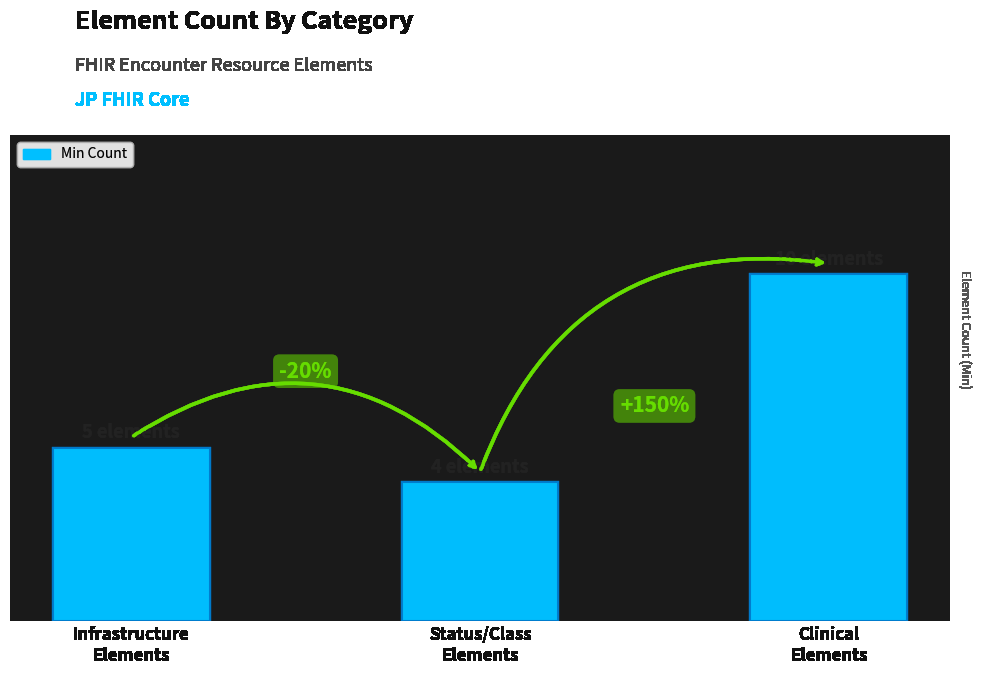

What is the value of the 3rd bar from the left?

10